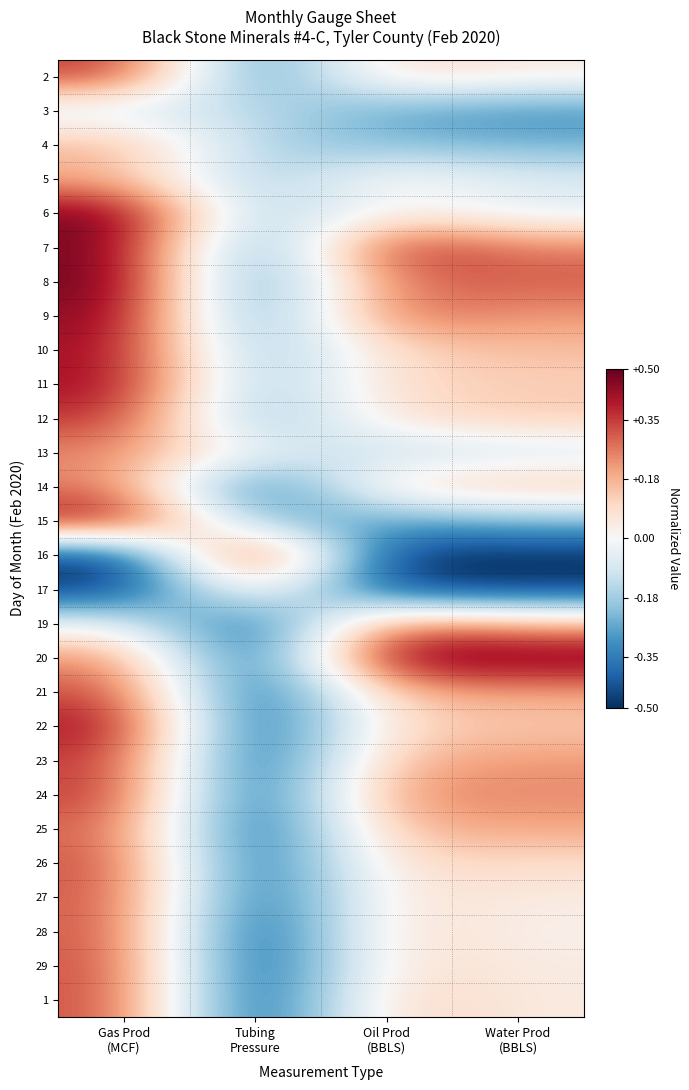

What is the minimum value shown in the chart?

-0.5